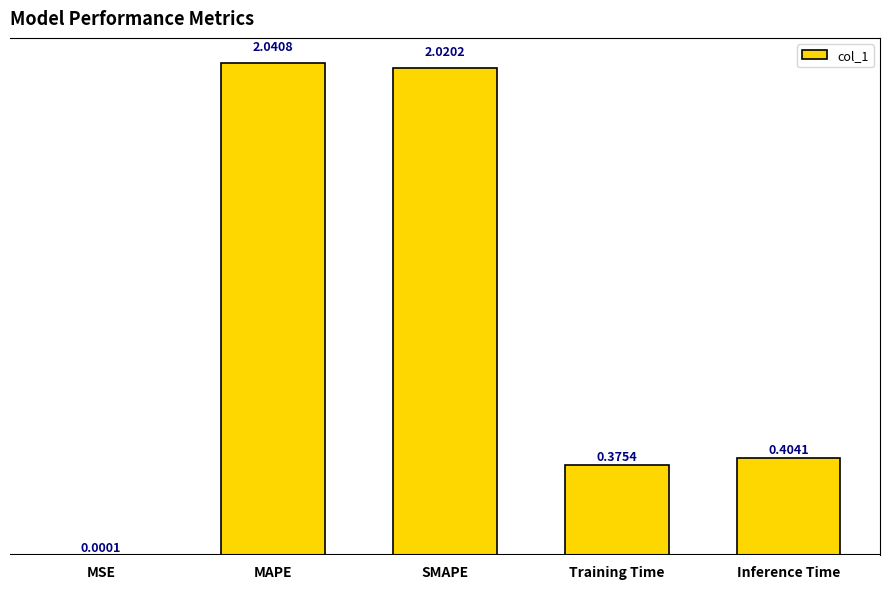

At which label is the value closest to 1?

Inference Time